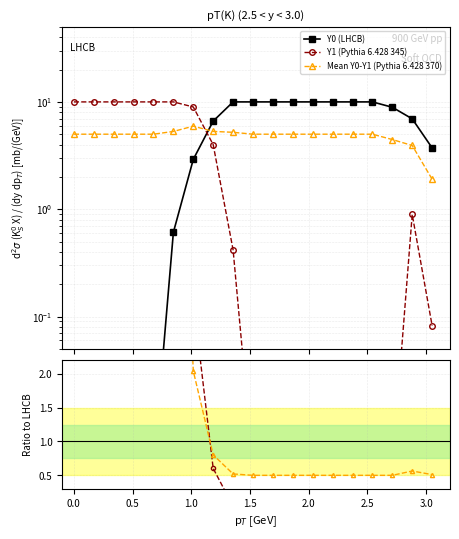

Count the number of categories in the chart.

19